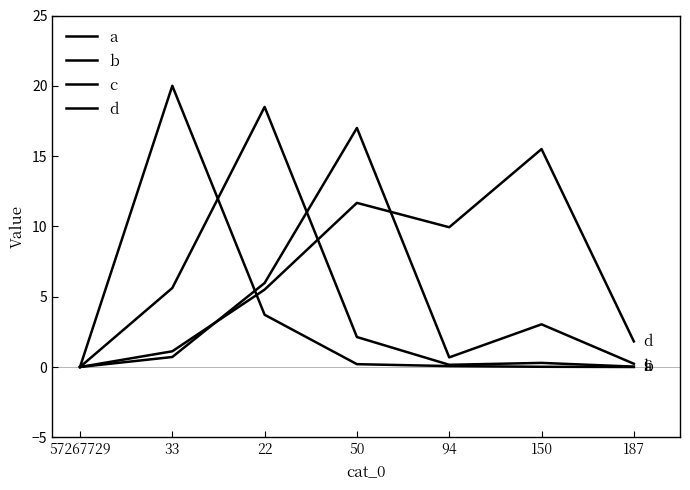

What is the value of the c point at the 5th from the left?

0.7